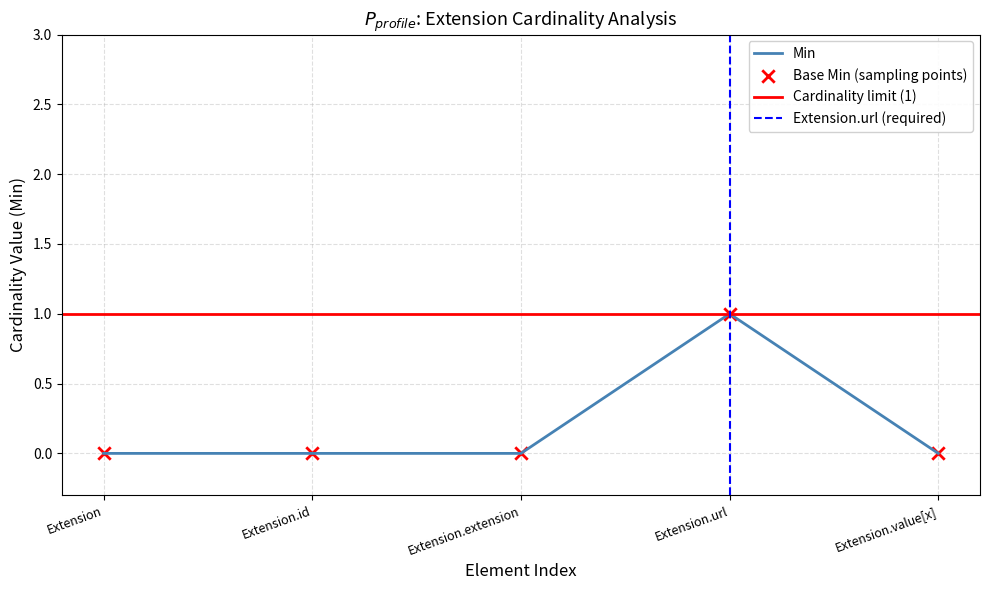

Which series reaches the maximum Y coordinate?

Min